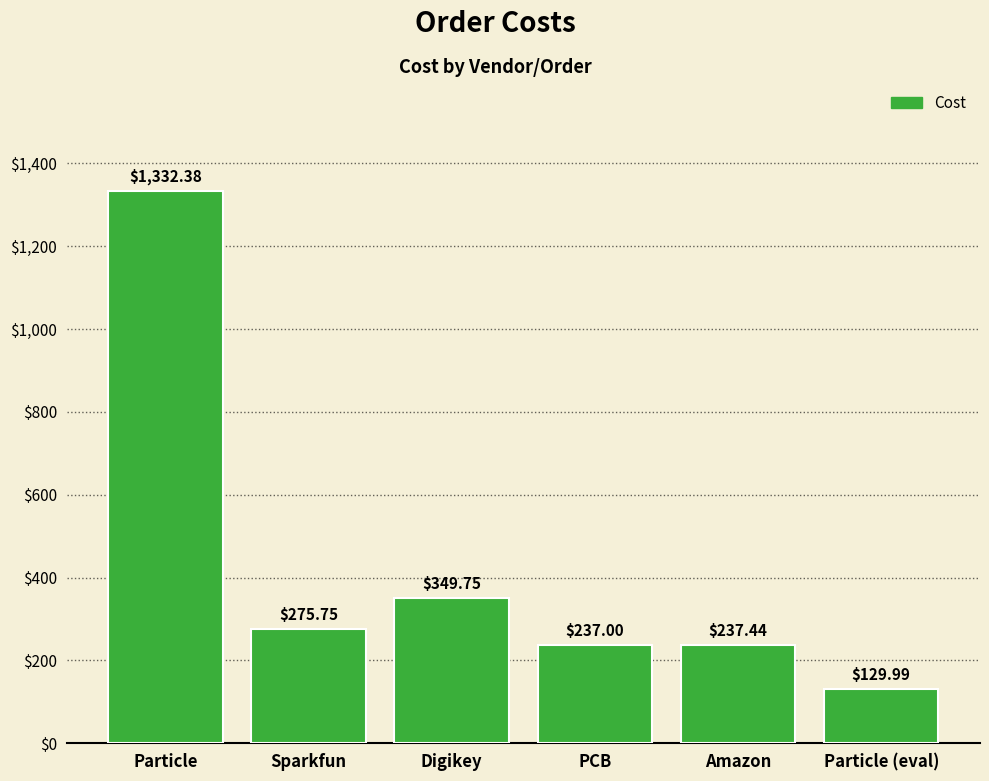

Rank the categories by value from highest to lowest.

Particle, Digikey, Sparkfun, Amazon, PCB, Particle (eval)